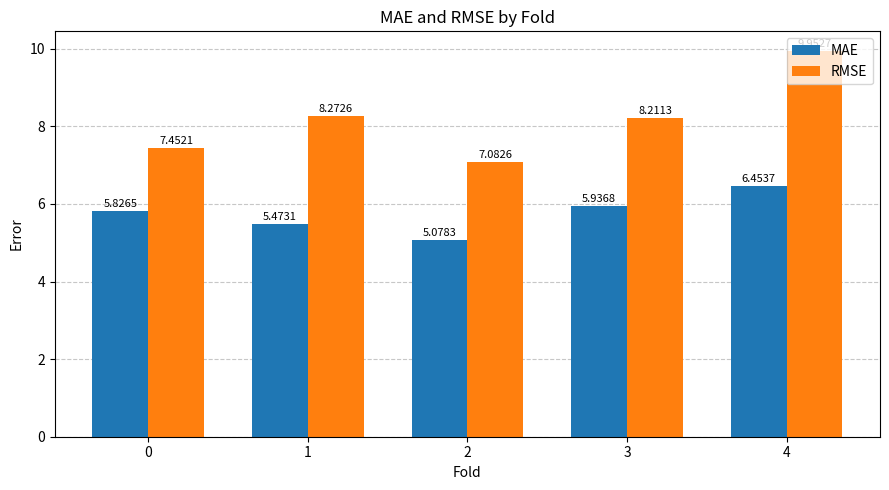

Count the number of data series in this chart.

2